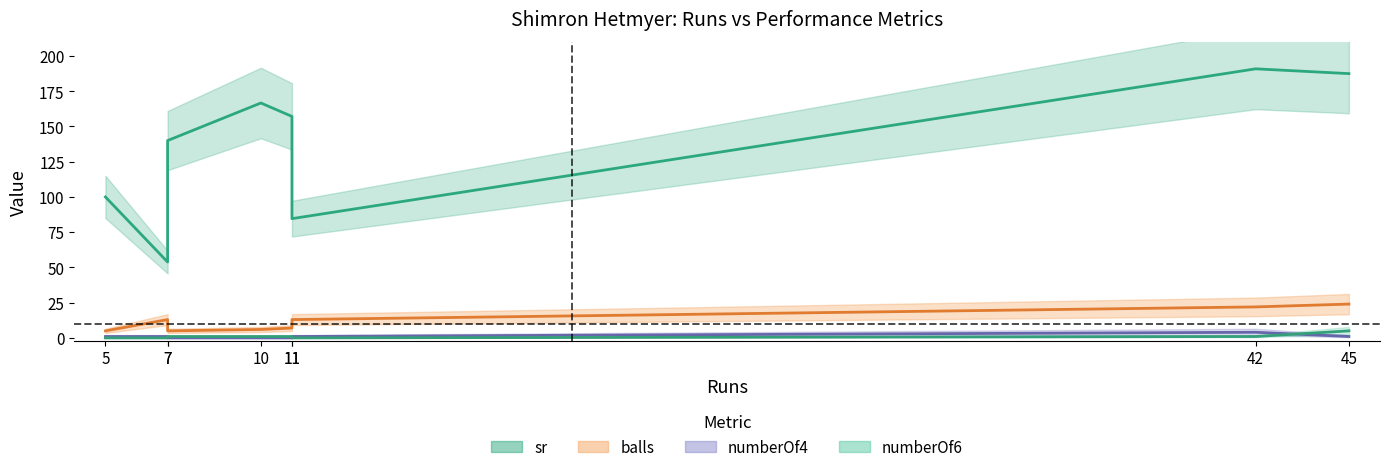

Is it true that sr equals 166.7 at 10?

True